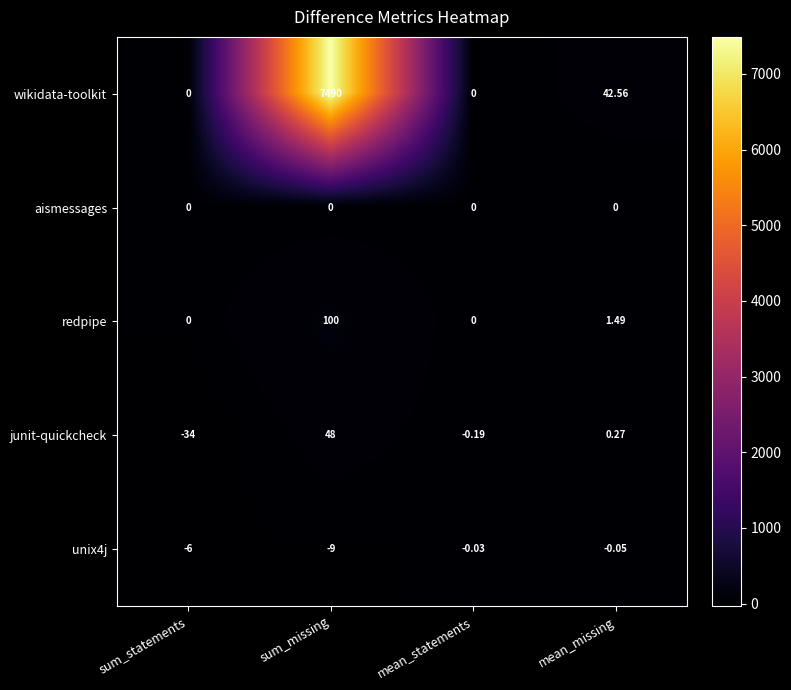

Which label corresponds to the smallest value in the chart?

sum_statements